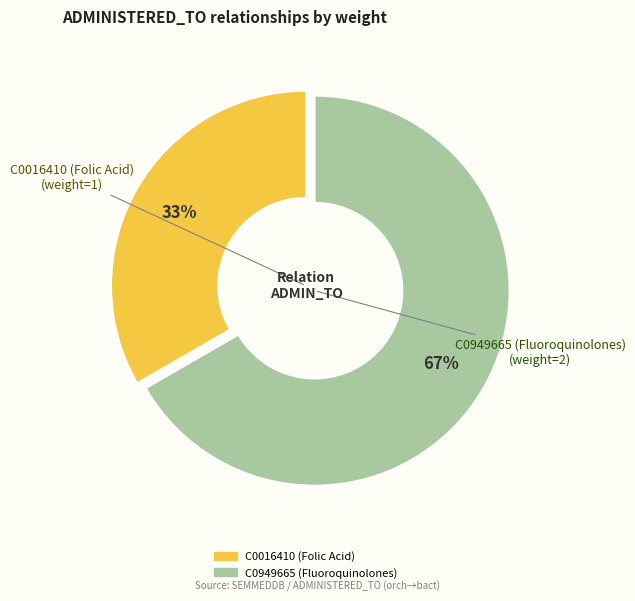

Rank the categories by value from highest to lowest.

C0949665 (Fluoroquinolones), C0016410 (Folic Acid)